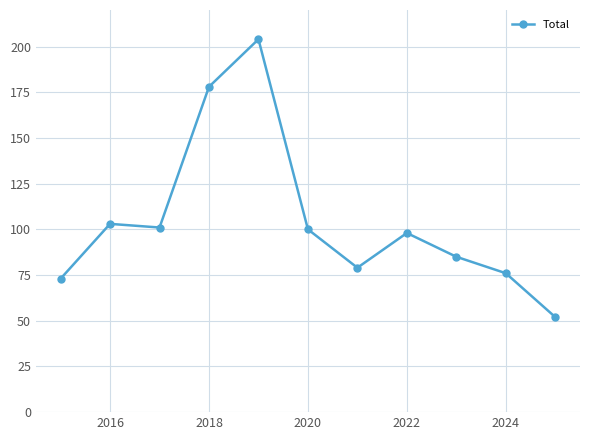

What is the greatest value displayed?

204